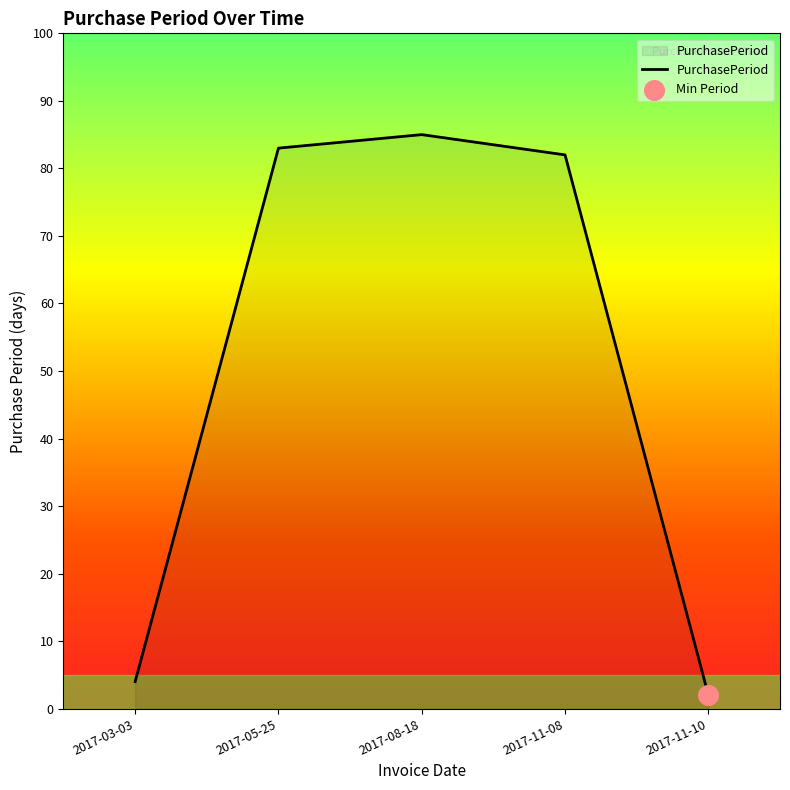

Approximately how many times larger is the value at 2017-11-08 compared to 2017-08-18?

1.0